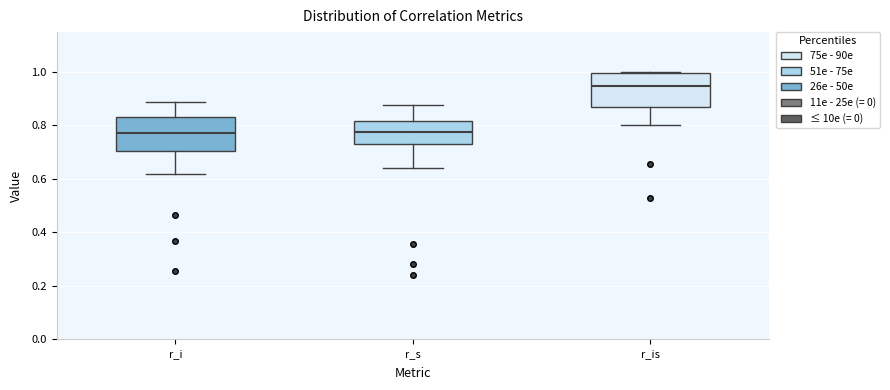

Reading left to right, read every box against the y-axis: the position of its median line, the range the box covers, and the ends of its whiskers. The values are not printed on the chart, so give them approximately, as read against the axis.

r_i: median 0.78, box 0.70 to 0.84, whiskers 0.62 to 0.88
r_s: median 0.78, box 0.74 to 0.82, whiskers 0.64 to 0.88
r_is: median 0.94, box 0.86 to 1.00, whiskers 0.80 to 1.00